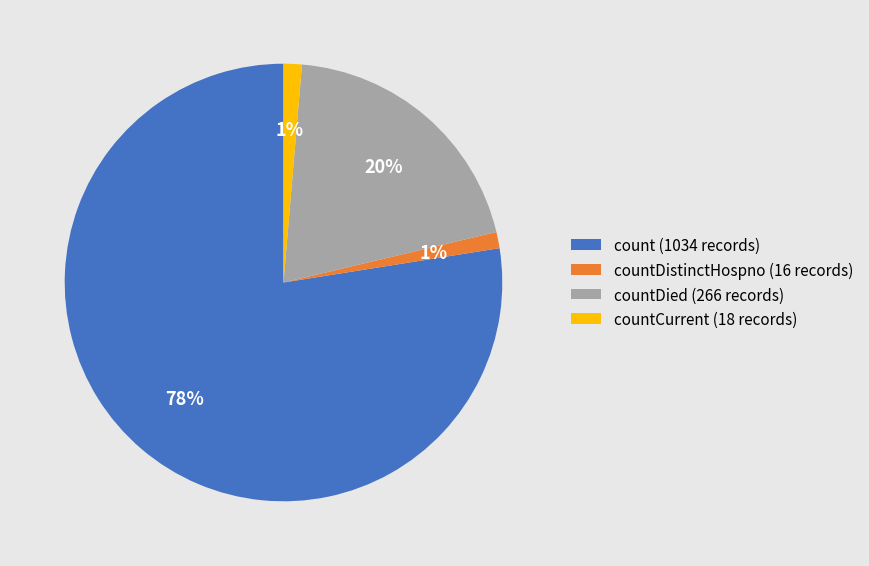

What is the largest slice in the pie chart?

count (1034 records)